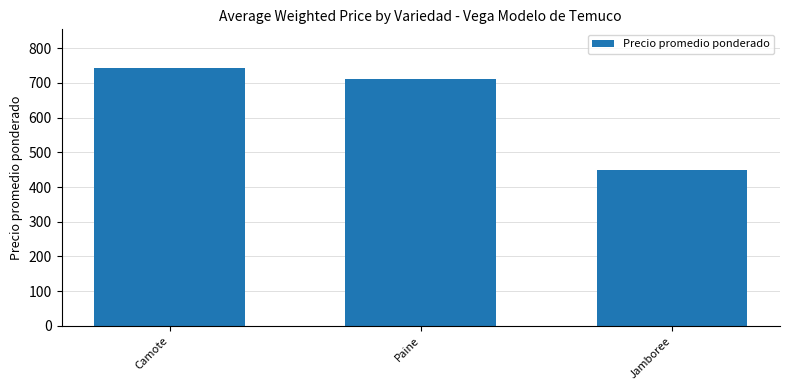

List the labels in order of value, smallest first.

Jamboree, Paine, Camote